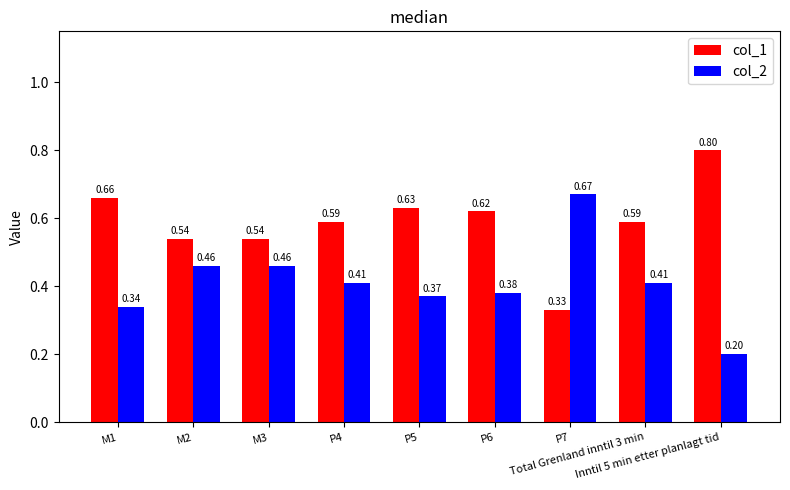

What is the spread (max minus min) of values at P4?

0.2